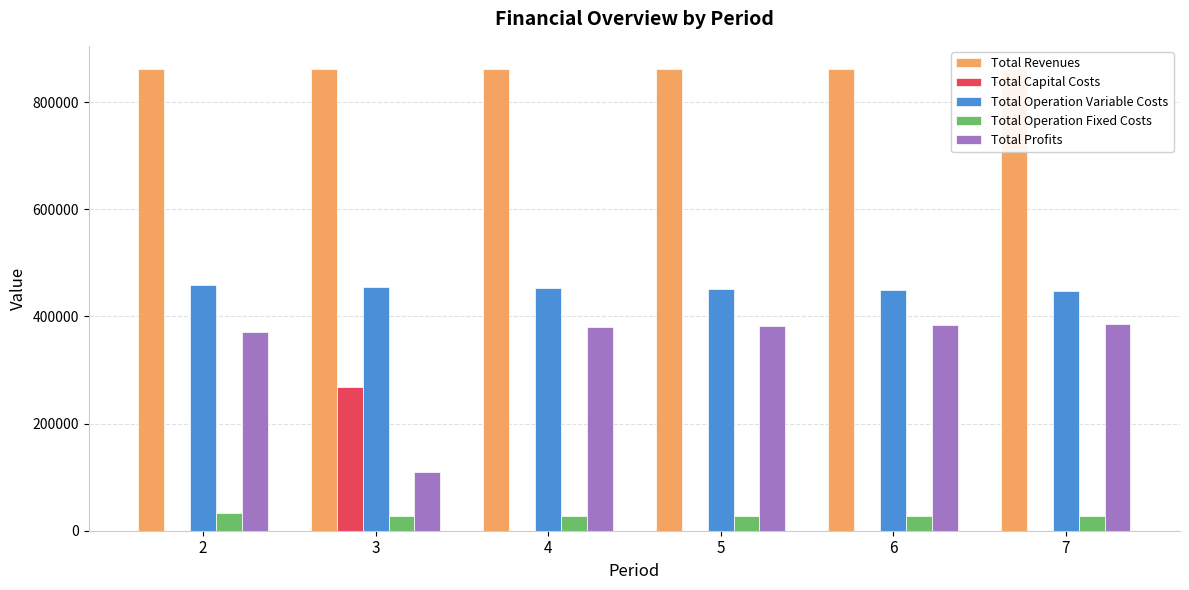

What are all the series names shown in the legend?

Total Revenues, Total Capital Costs, Total Operation Variable Costs, Total Operation Fixed Costs, Total Profits